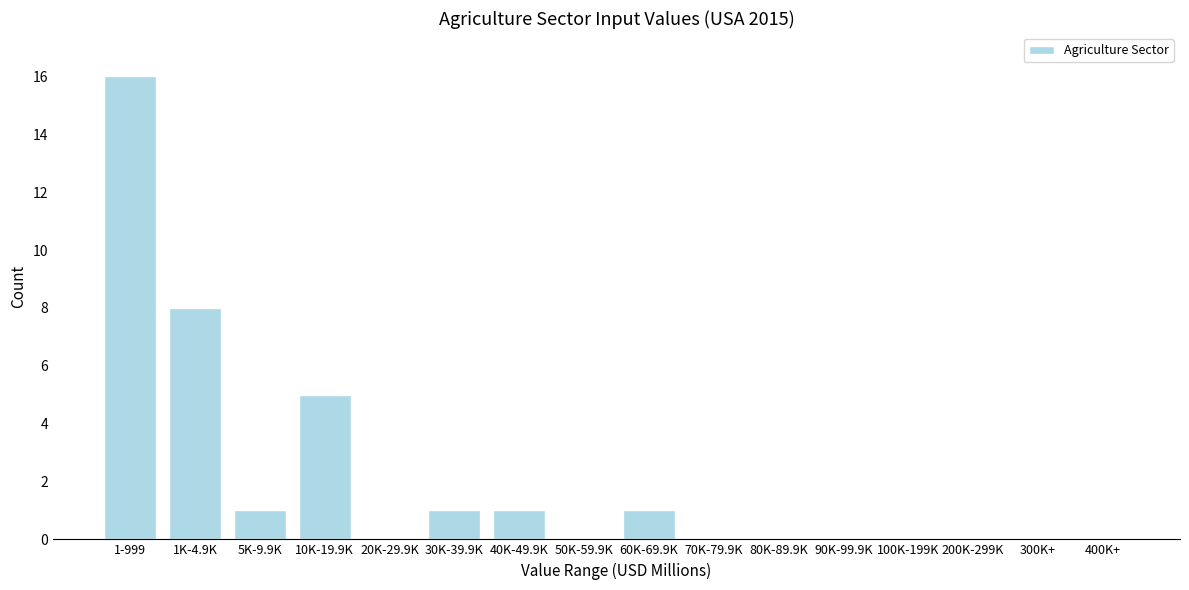

Reading left to right, transcribe all the data shown in this chart.

1-999=16	1K-4.9K=8	5K-9.9K=1	10K-19.9K=5	20K-29.9K=0	30K-39.9K=1	40K-49.9K=1	50K-59.9K=0	60K-69.9K=1	70K-79.9K=0	80K-89.9K=0	90K-99.9K=0	100K-199K=0	200K-299K=0	300K+=0	400K+=0